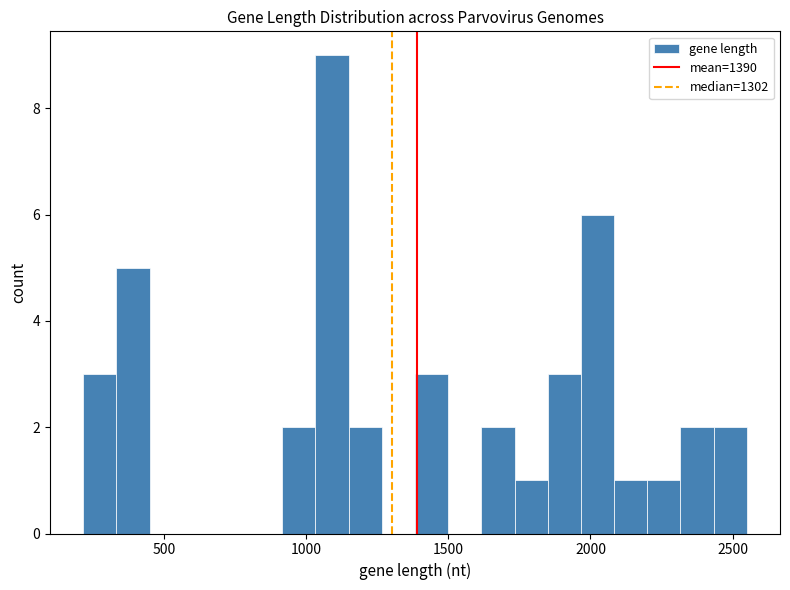

Around what value on the x-axis is the tallest bar? Give the approximate position of its centre, as read against the axis.

1100